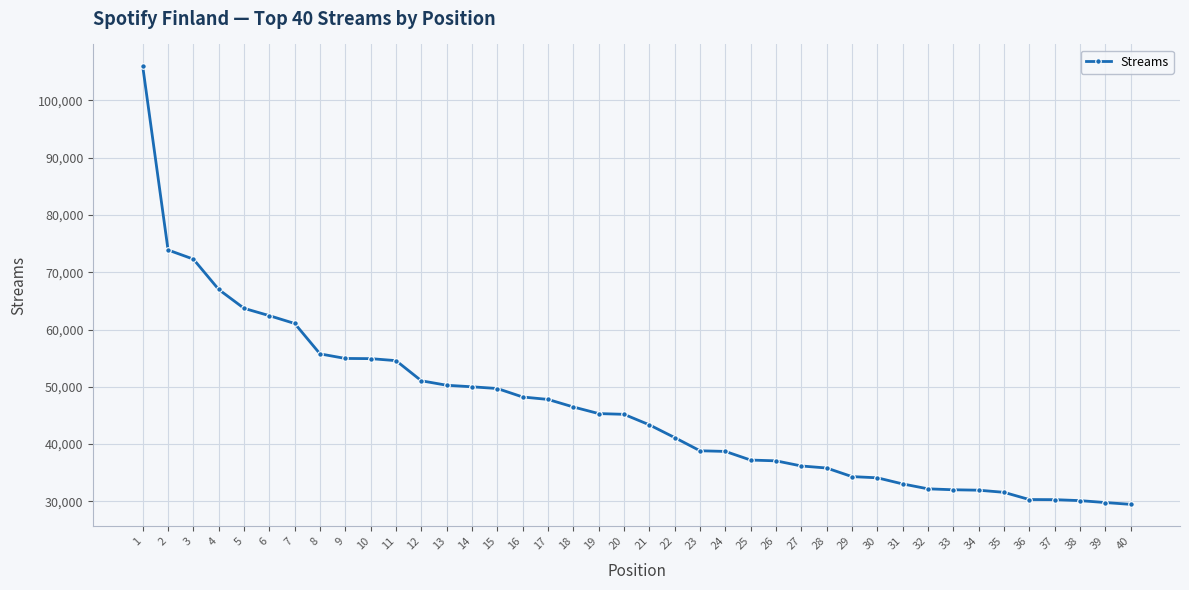

The value at 5 is 63692. True or false?

True